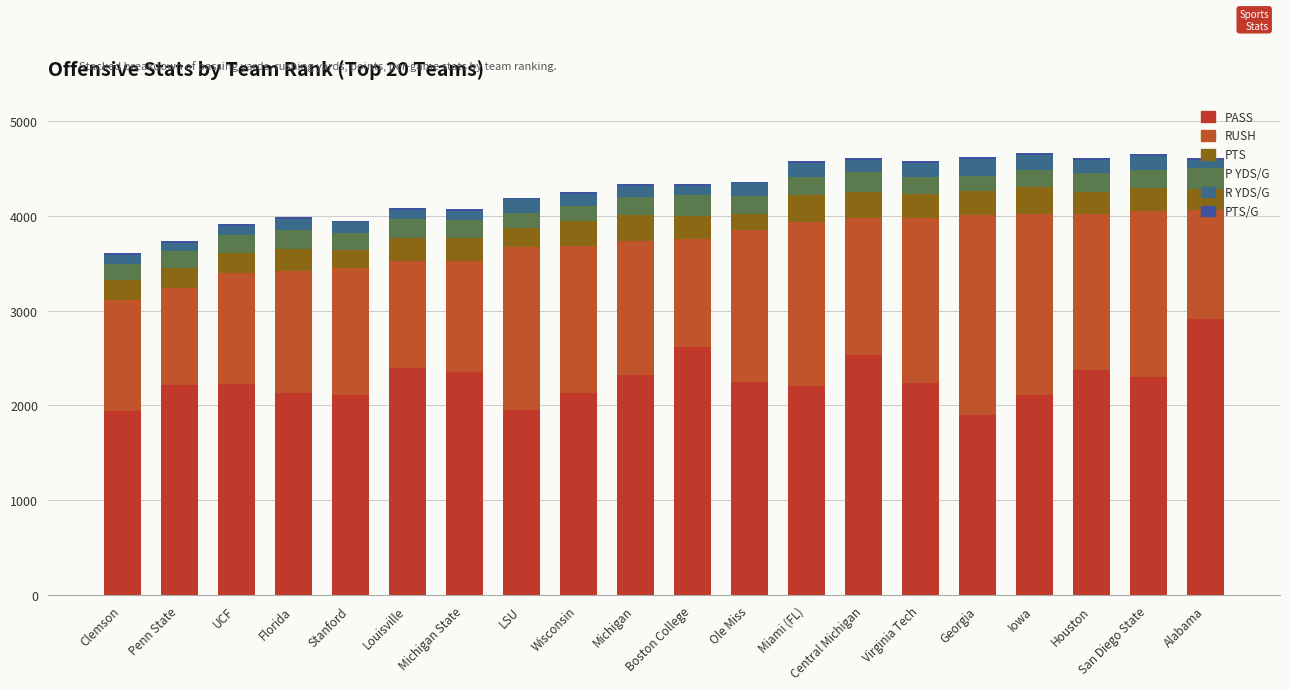

How many series are shown in this chart?

6